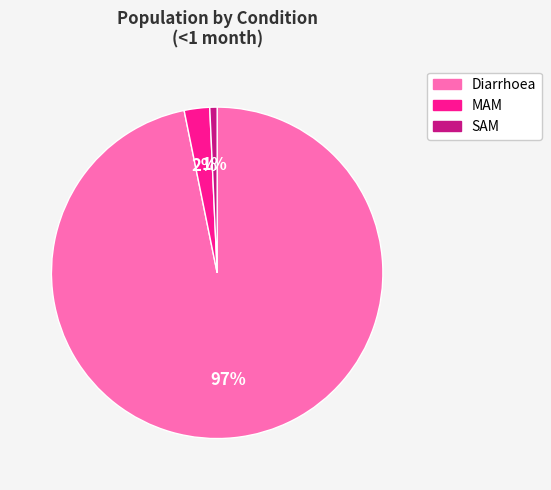

Which category accounts for the majority?

Diarrhoea